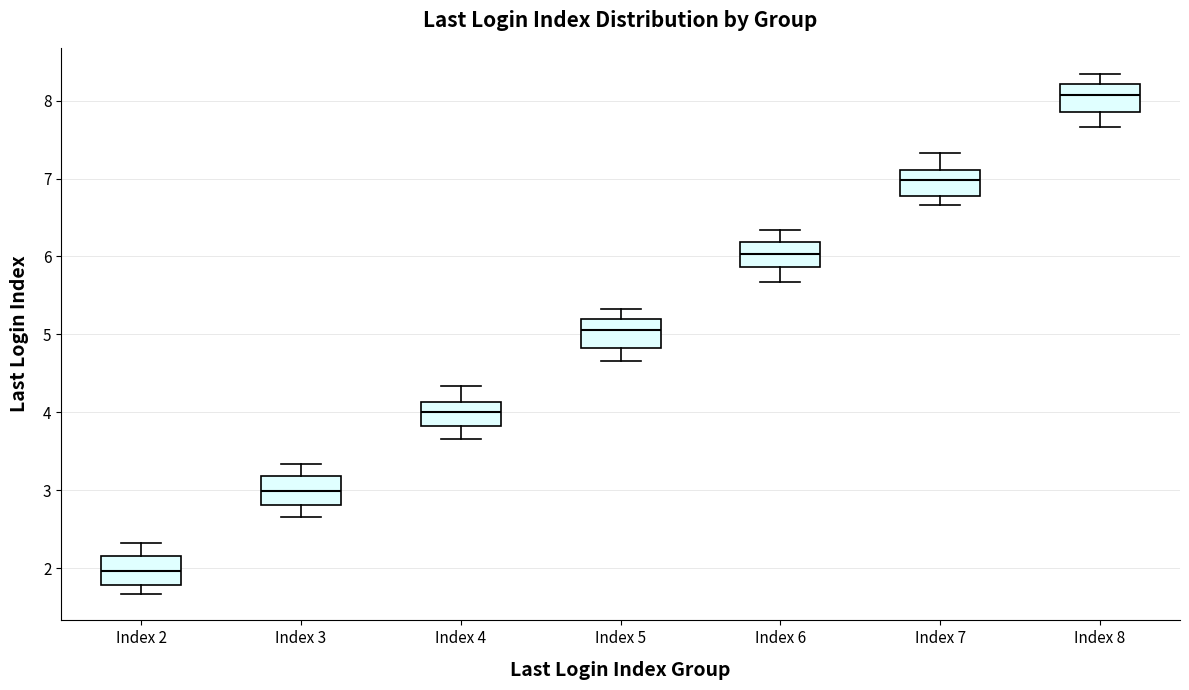

Which box's median line is the lowest?

Index 2